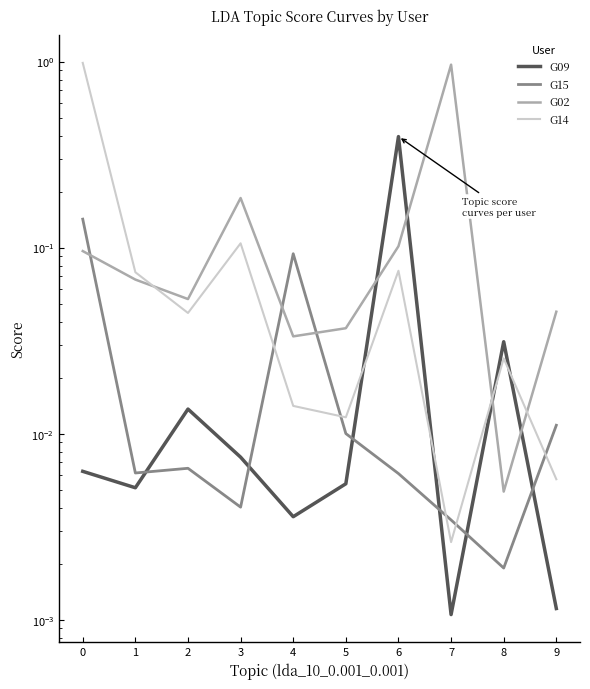

The value of G02 at 2 is 0.1. True or false?

True